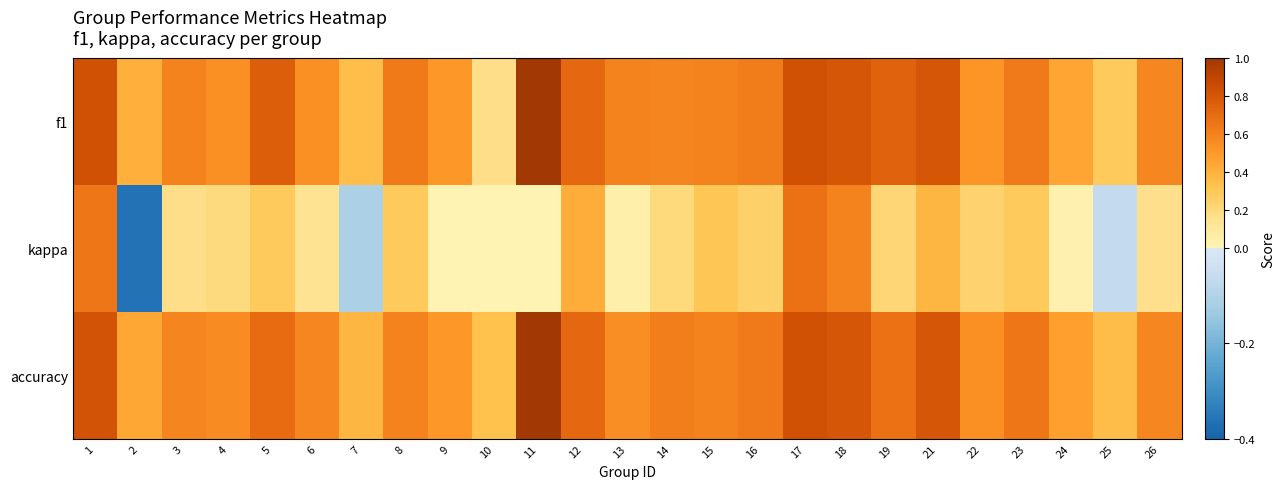

How many data points does each series have?

25